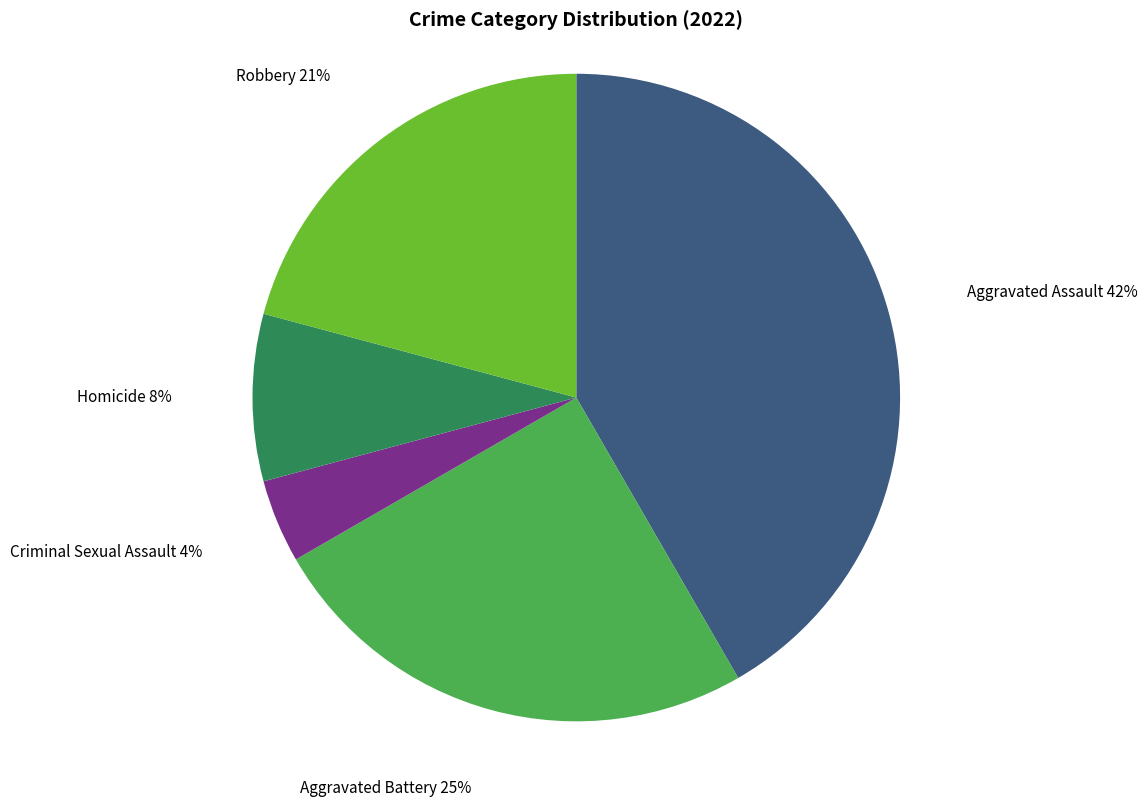

To the nearest percent, what is the combined percentage of Aggravated Assault and Criminal Sexual Assault?

46%